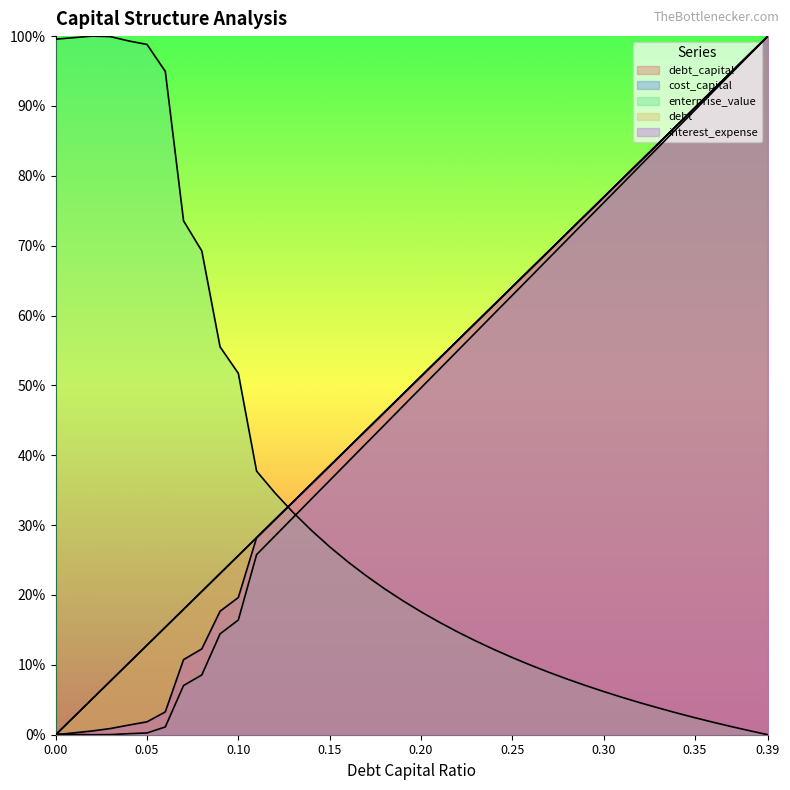

What is the difference between the maximum and minimum values in the interest_expense series?

100.0